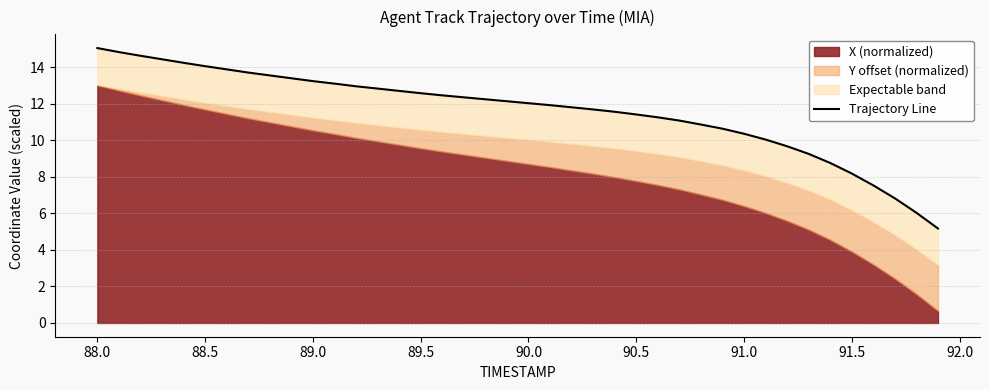

True or false: the data shows 1.8 at 34.

False